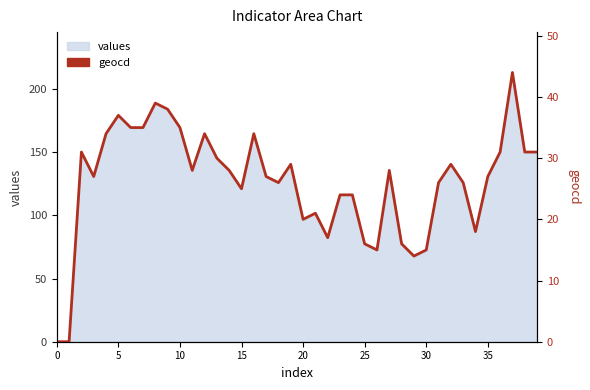

Reading left to right, transcribe all the data shown in this chart.

0	0	31	27	34	37	35	35	39	38	35	28	34	30	28	25	34	27	26	29	20	21	17	24	24	16	15	28	16	14	15	26	29	26	18	27	31	44	31	31